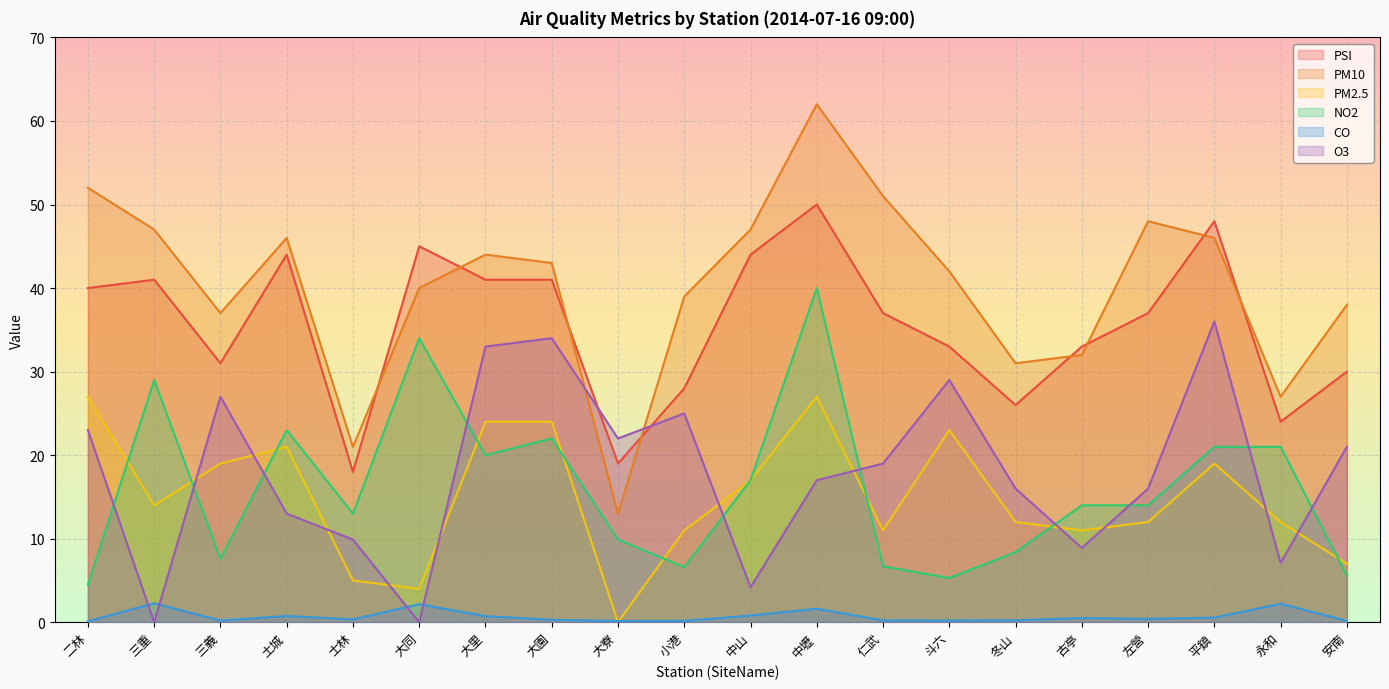

What position from the right is 大同?

15